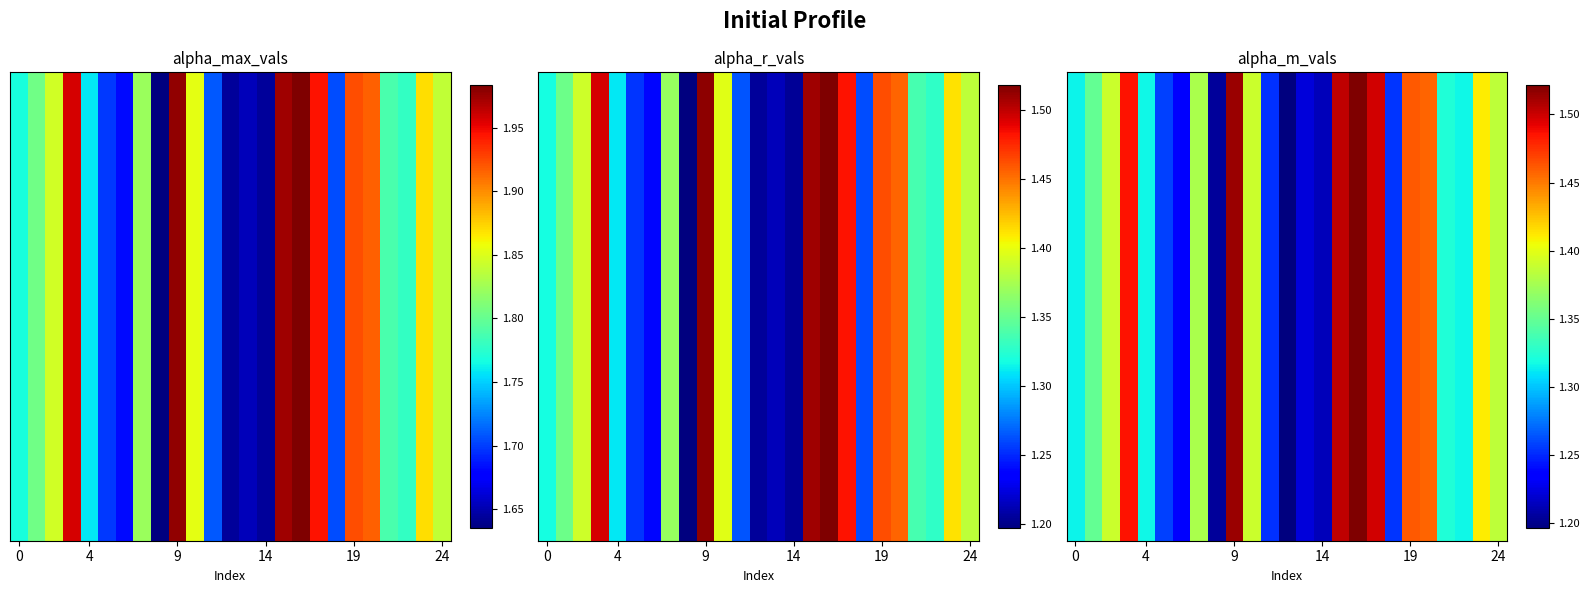

At which category is the sum across all series the highest?

16